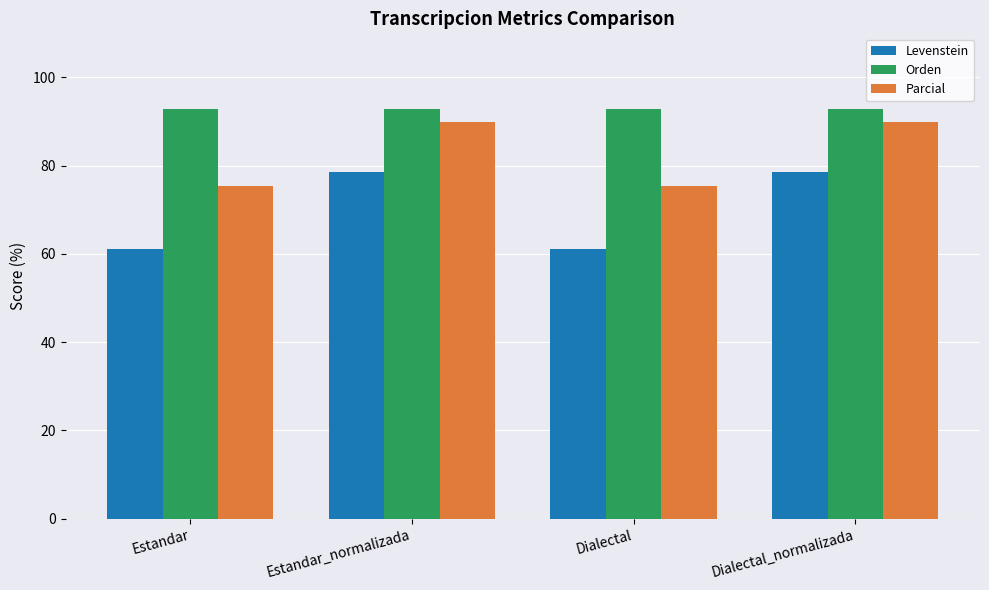

Which series changed the most between Dialectal and Dialectal_normalizada?

Levenstein